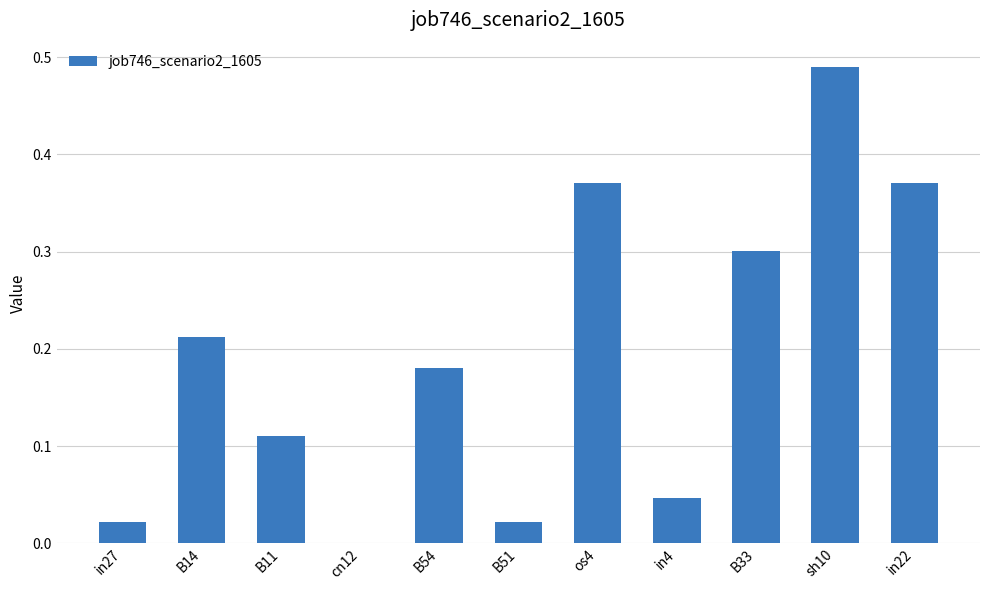

Which label corresponds to the largest value in the chart?

sh10